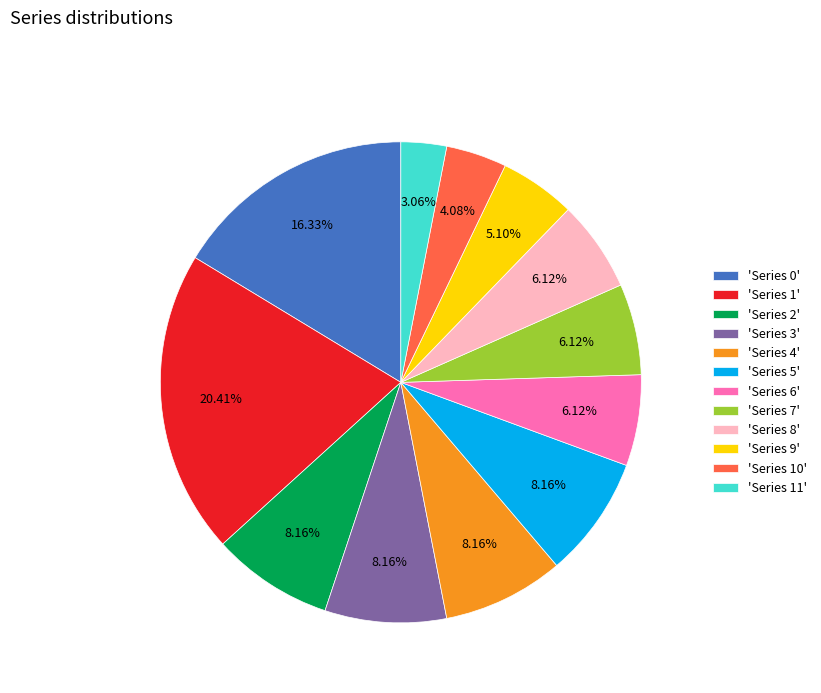

How many slices are in this pie chart?

12